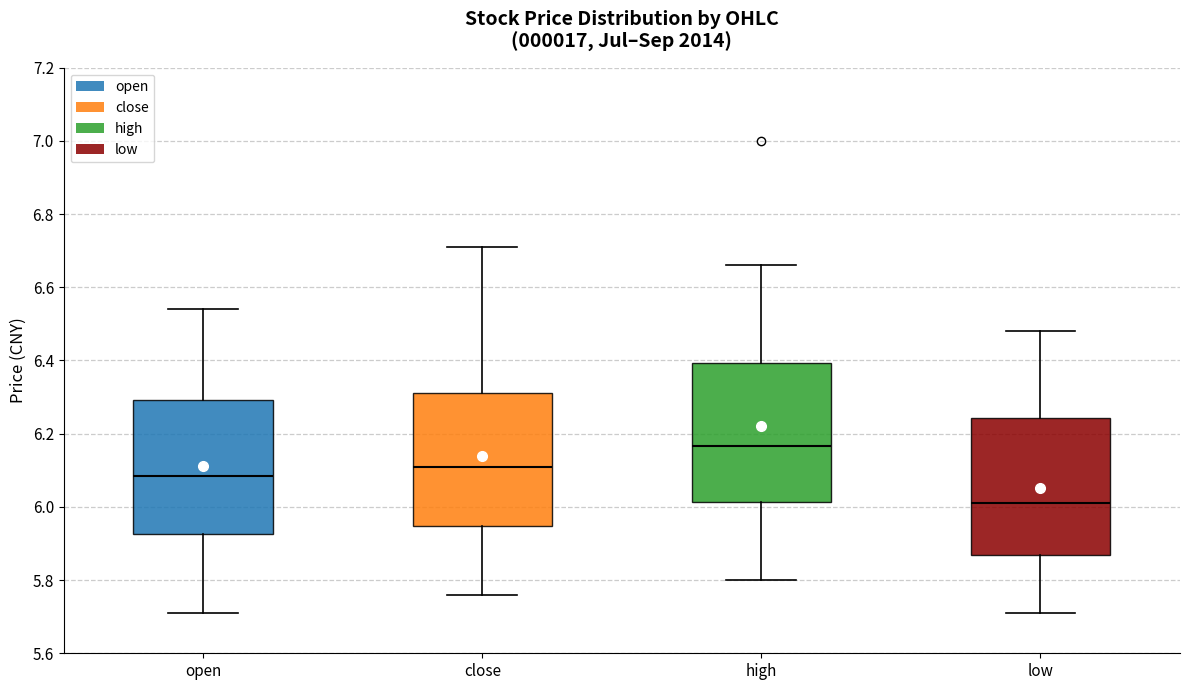

Reading left to right, read every box against the y-axis: the position of its median line, the range the box covers, and the ends of its whiskers. The values are not printed on the chart, so give them approximately, as read against the axis.

open: median 6.08, box 5.92 to 6.30, whiskers 5.72 to 6.54
close: median 6.12, box 5.94 to 6.32, whiskers 5.76 to 6.72
high: median 6.16, box 6.02 to 6.40, whiskers 5.80 to 6.66
low: median 6.02, box 5.86 to 6.24, whiskers 5.72 to 6.48